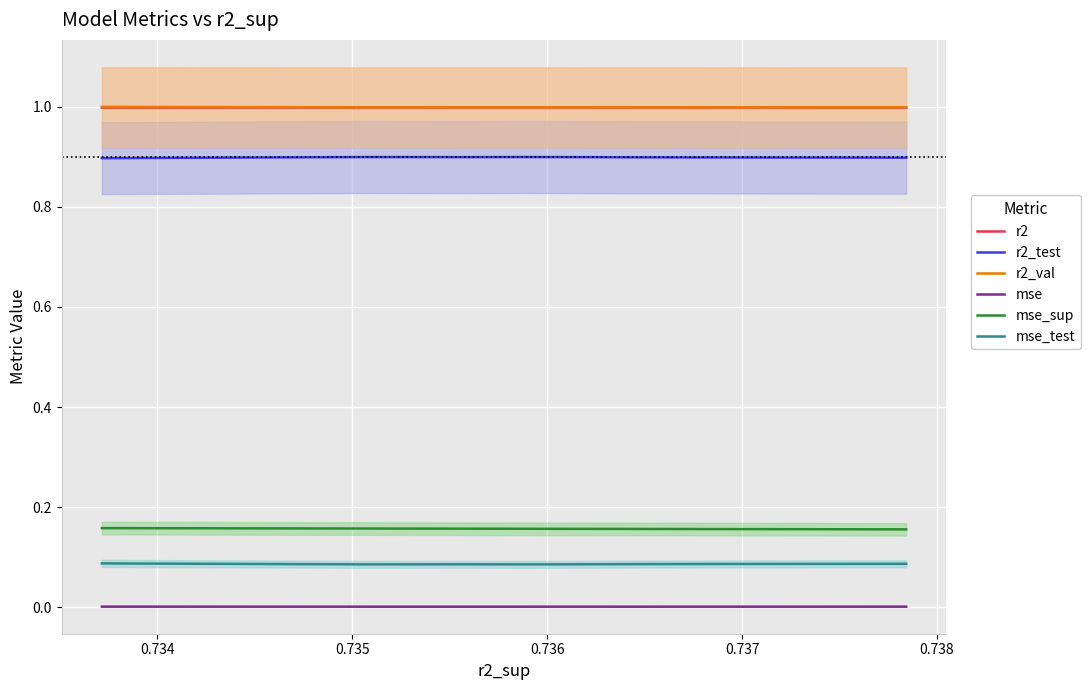

How many lines are shown in the chart?

6